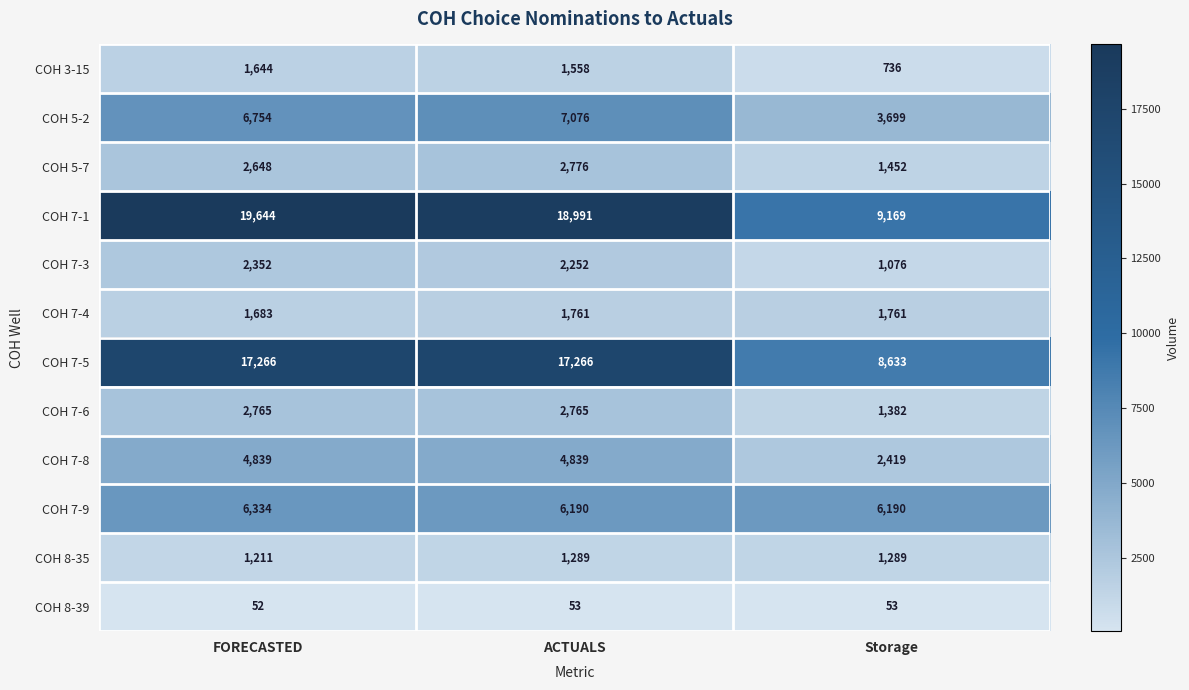

Which category has the lowest value in the COH 7-3 series?

Storage